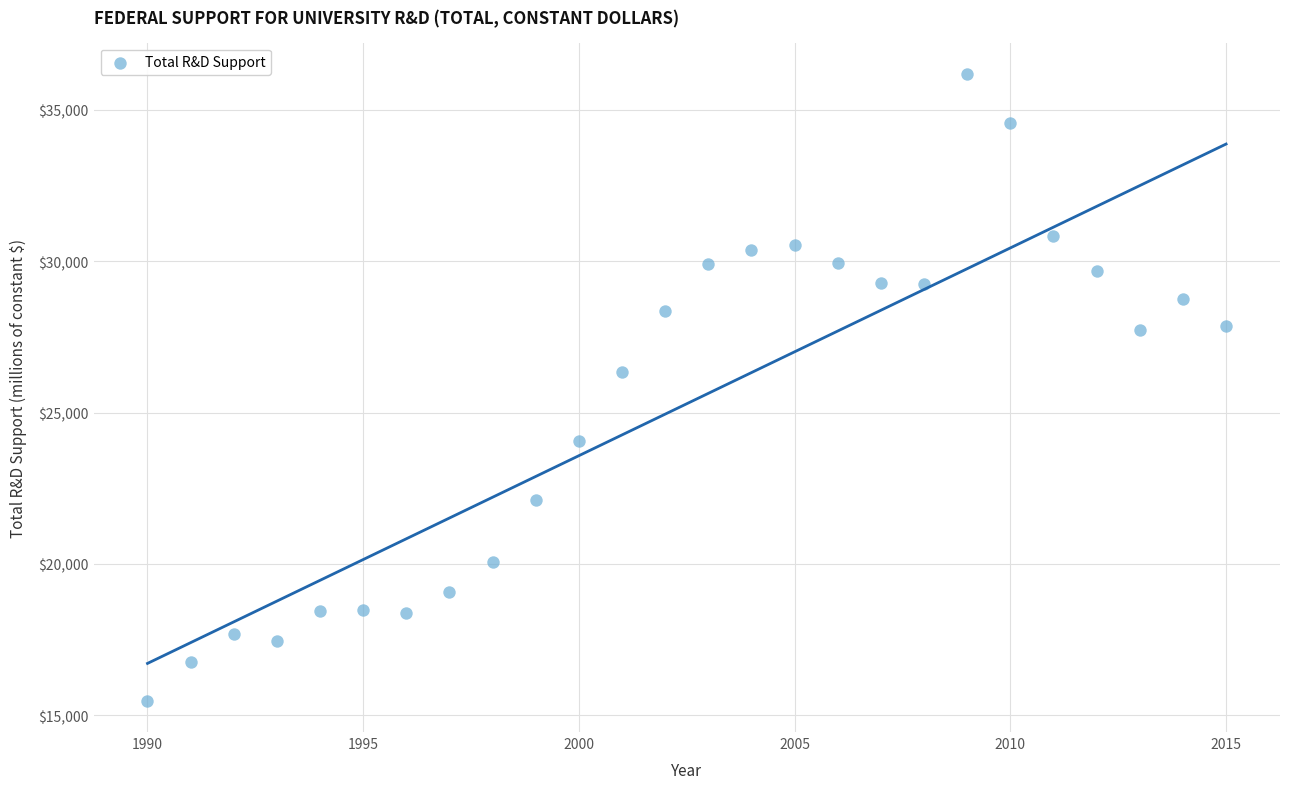

What Y value in the scatter plot is closest to 25831?

26352.2